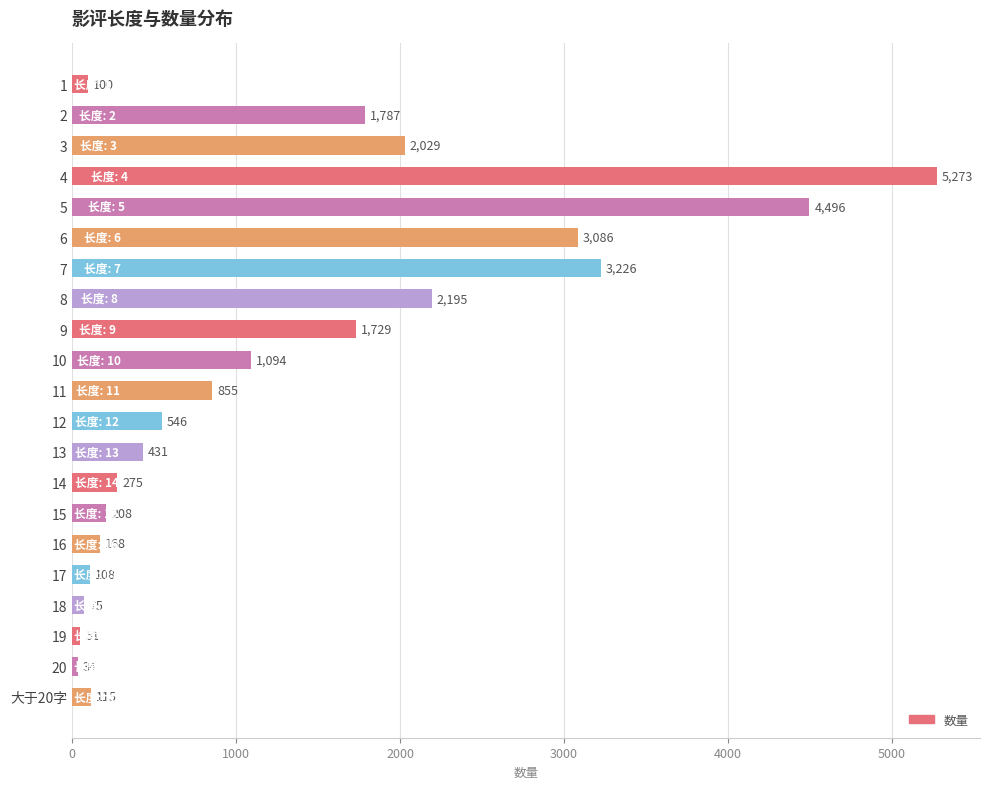

What is the difference between the maximum and second lowest values?

5222